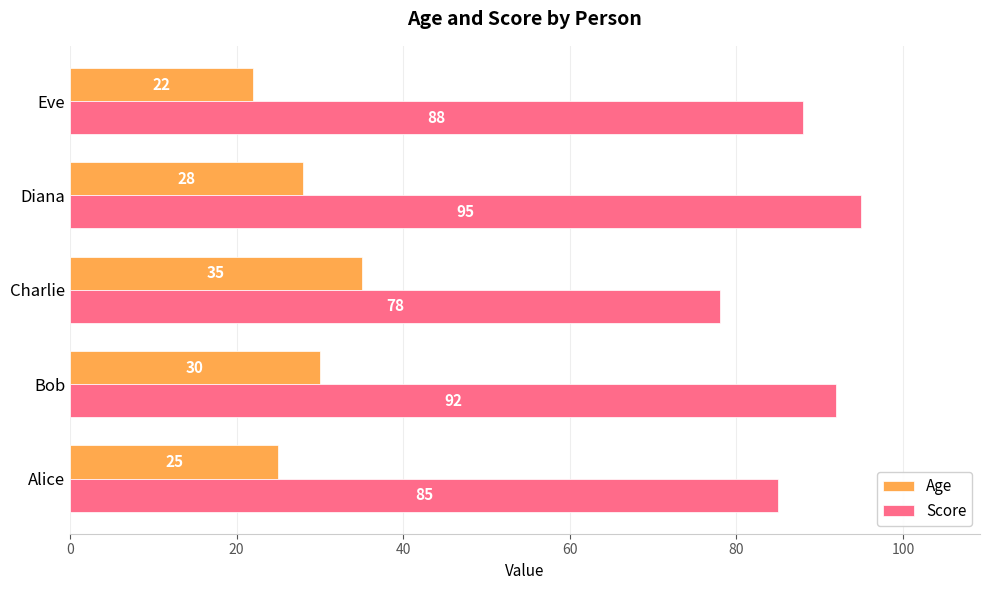

The Age series shows 9 at Eve. True or false?

False